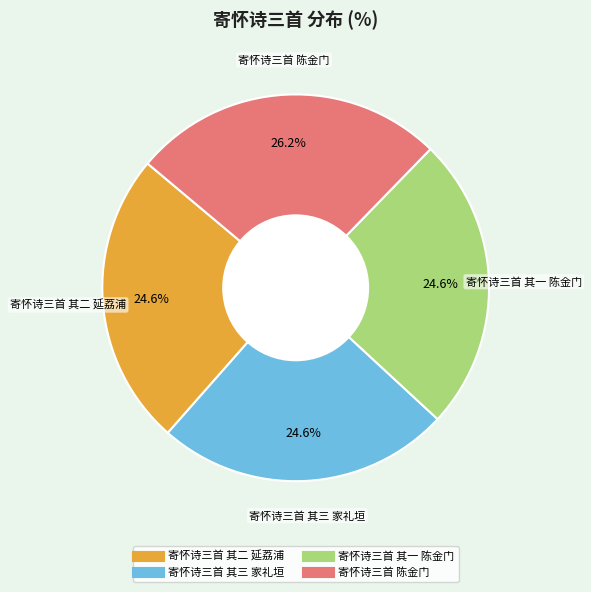

What is the ratio of the value at 寄怀诗三首 其三 家礼垣 to the value at 寄怀诗三首 陈金门?

0.9